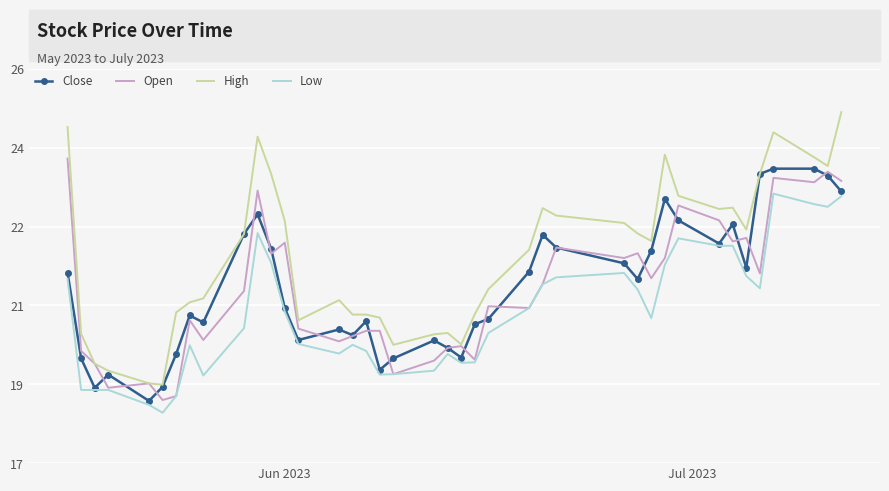

Which series has the largest total across all categories?

High